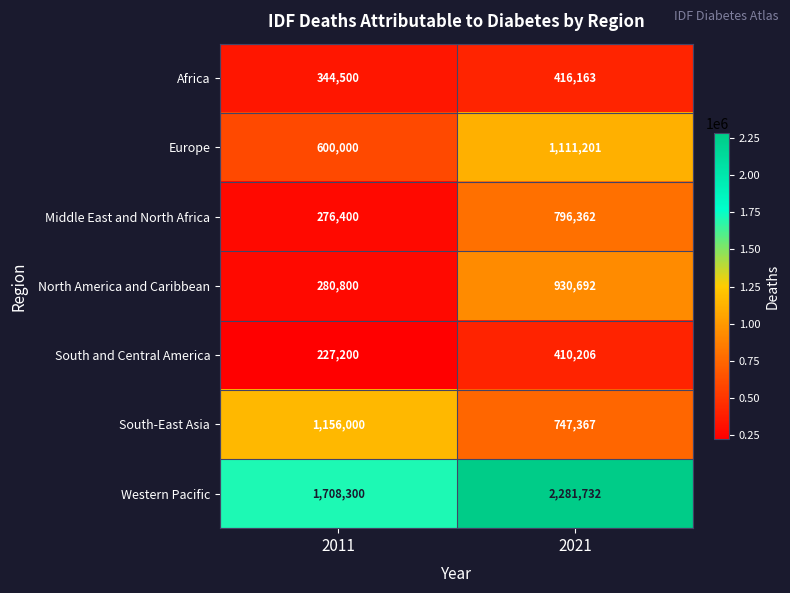

What is the difference between the maximum and minimum values in the Middle East and North Africa series?

519962